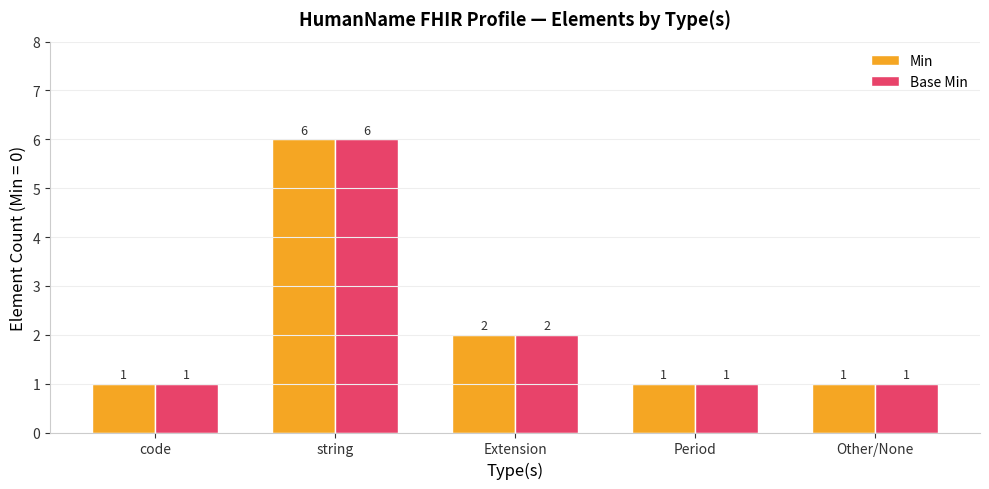

What is the total value across all series at Other/None?

2